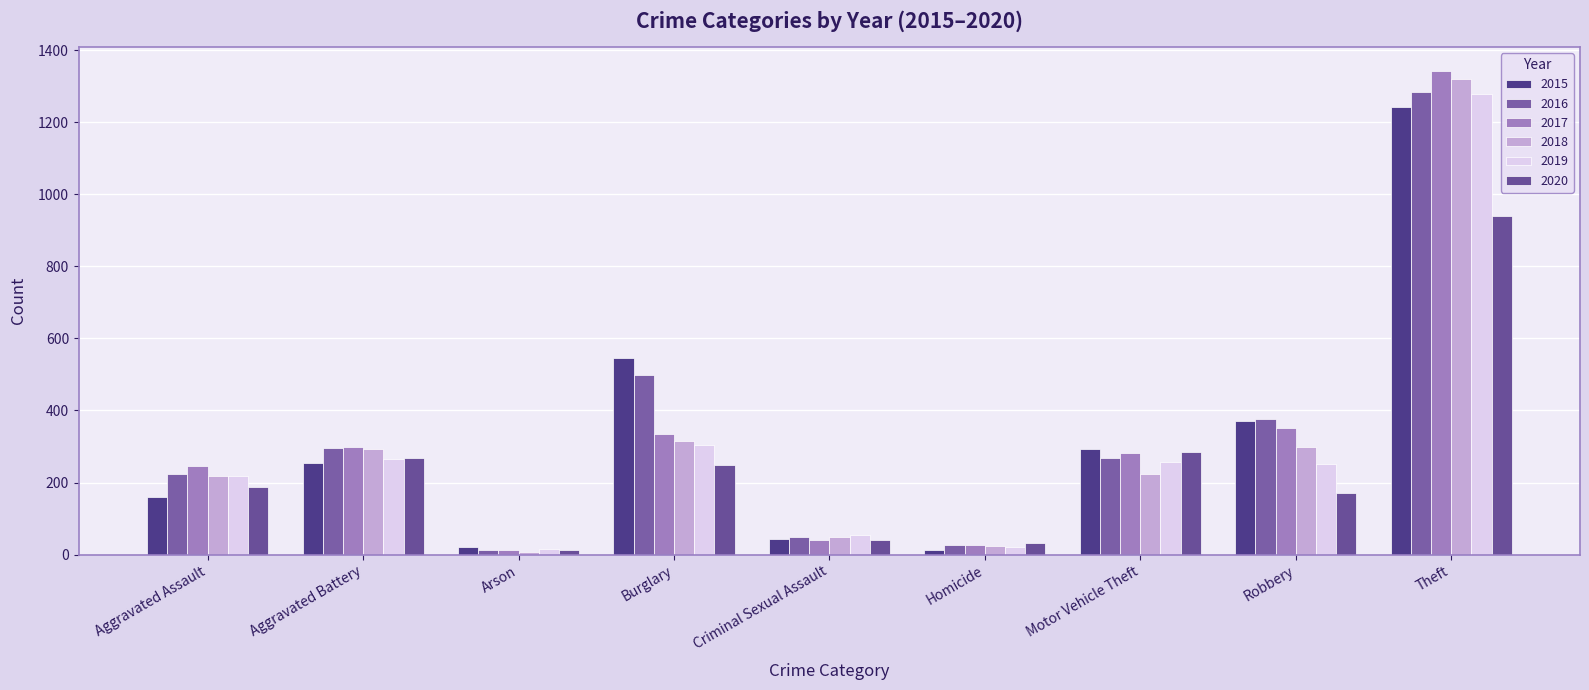

What is the total value across all series at Aggravated Battery?

1675